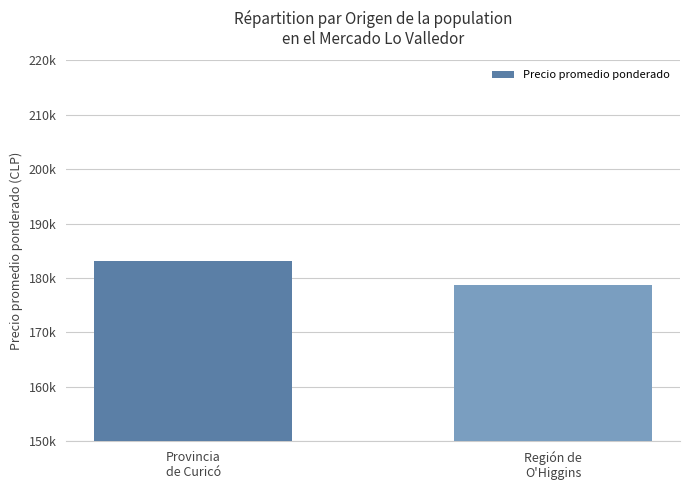

Does the chart contain any negative values?

No